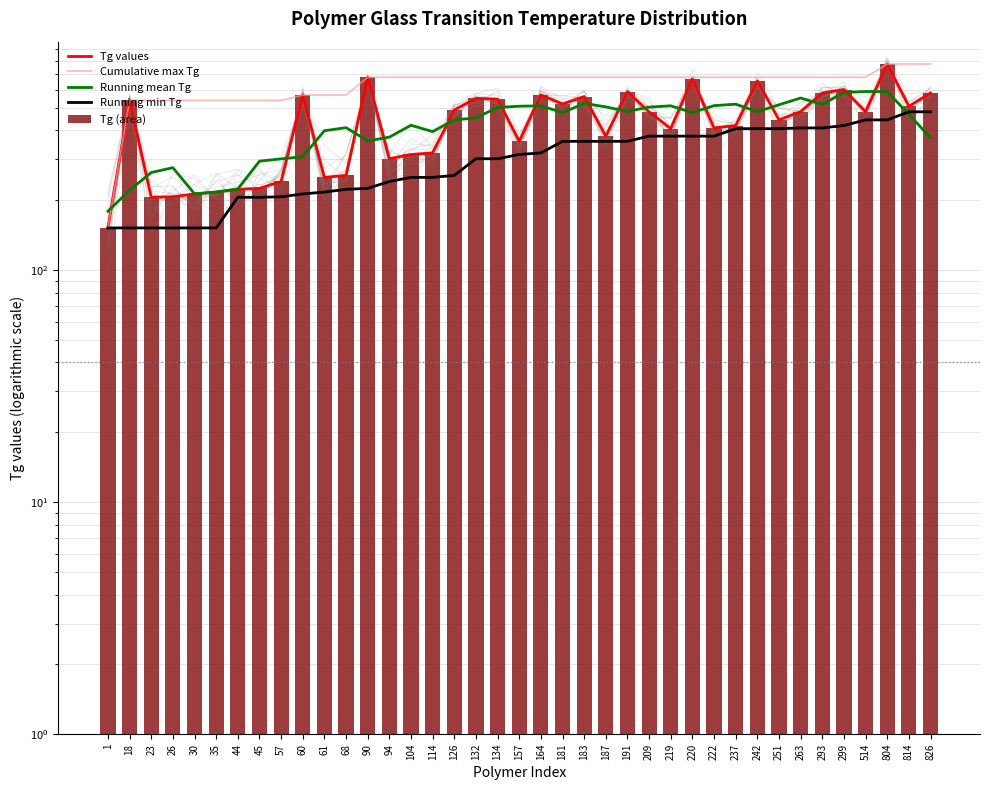

How many groups of bars are there?

39